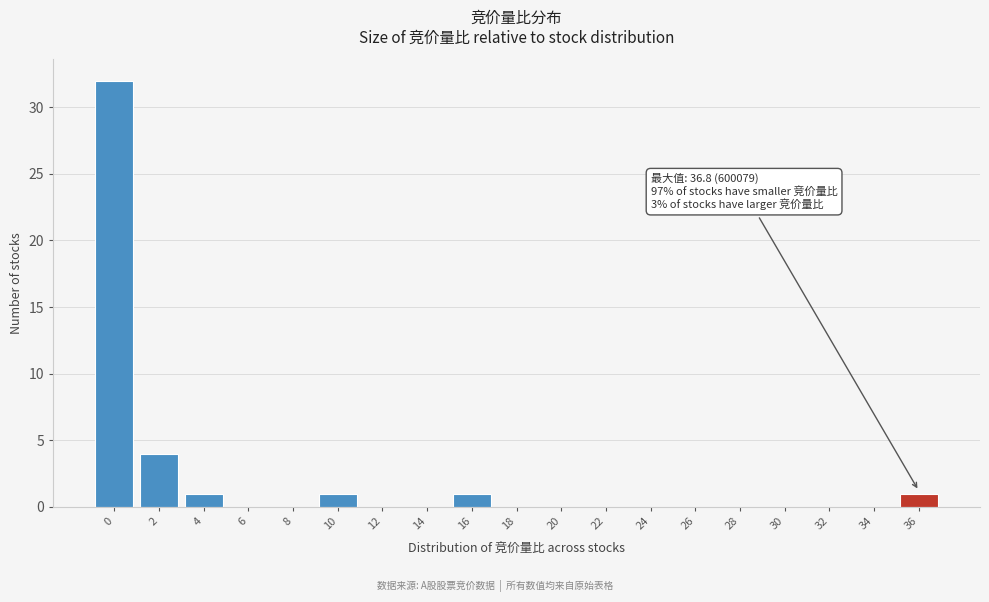

Reading left to right, what are all the values shown in this chart?

0=32	2=4	4=1	6=0	8=0	10=1	12=0	14=0	16=1	18=0	20=0	22=0	24=0	26=0	28=0	30=0	32=0	34=0	36=1